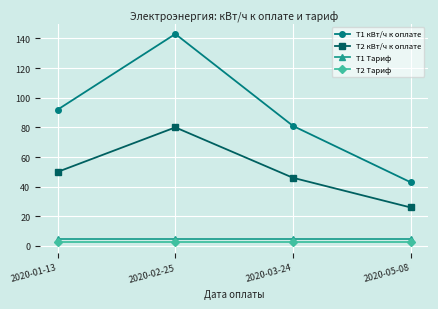

What is the label of the 1st point from the right?

2020-05-08